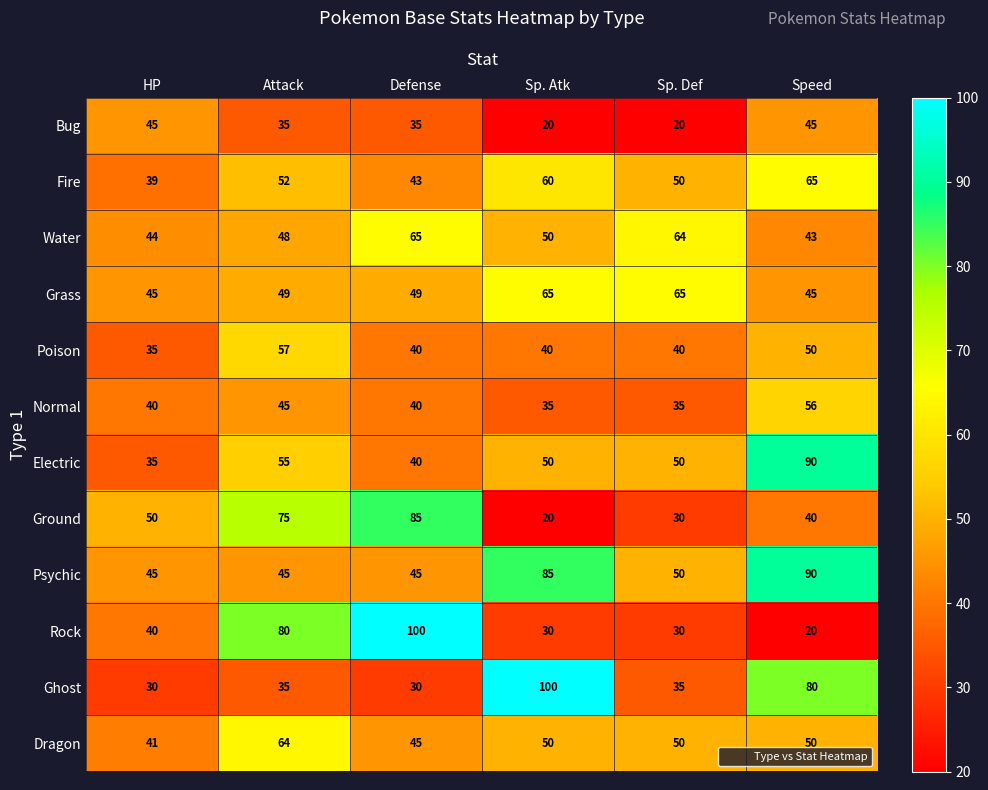

Is it true that Dragon equals 50 at Speed?

True